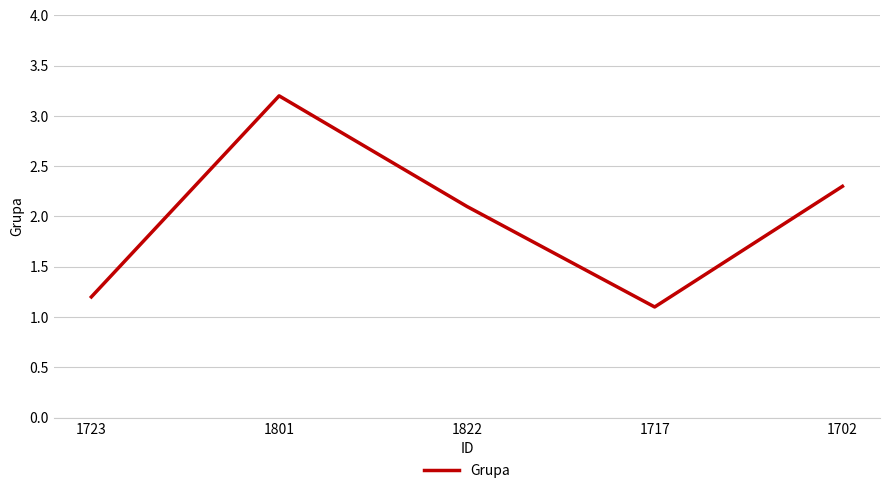

What is the average value?

2.0